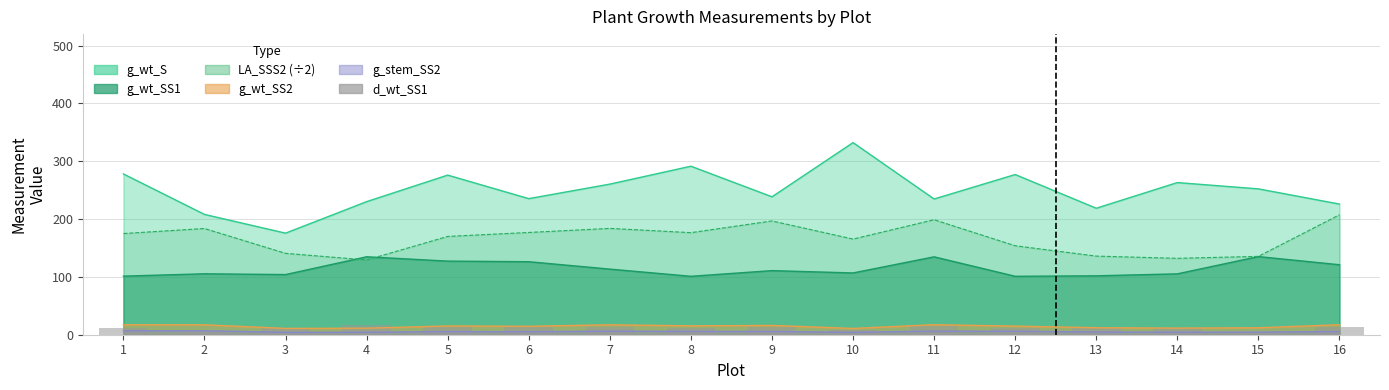

How many values are below 12?

8